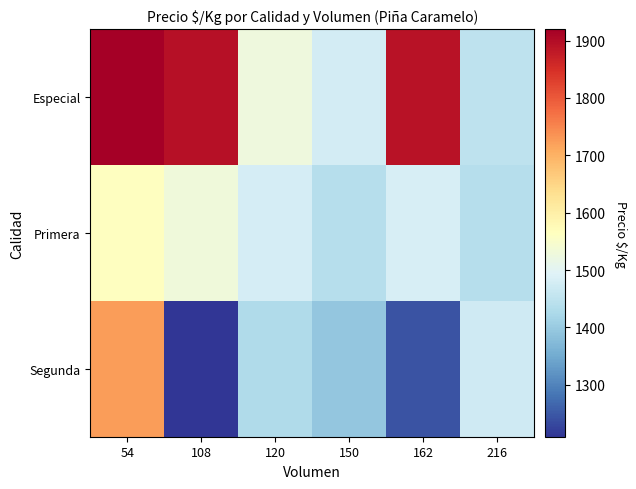

Between 150 and 108, which is larger?

108